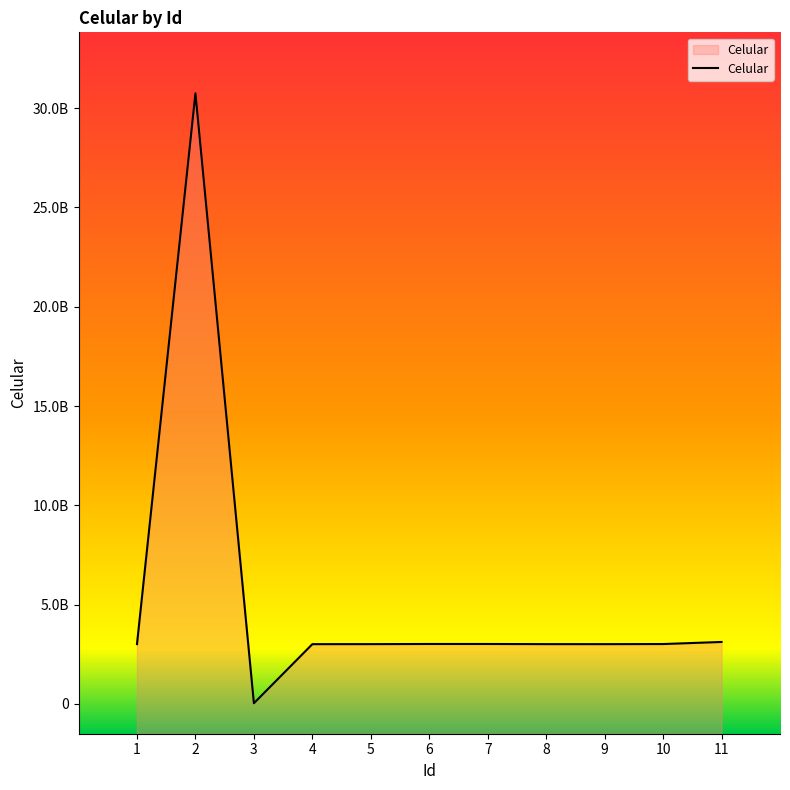

Is it true that the value at 9 is 4170001250?

False